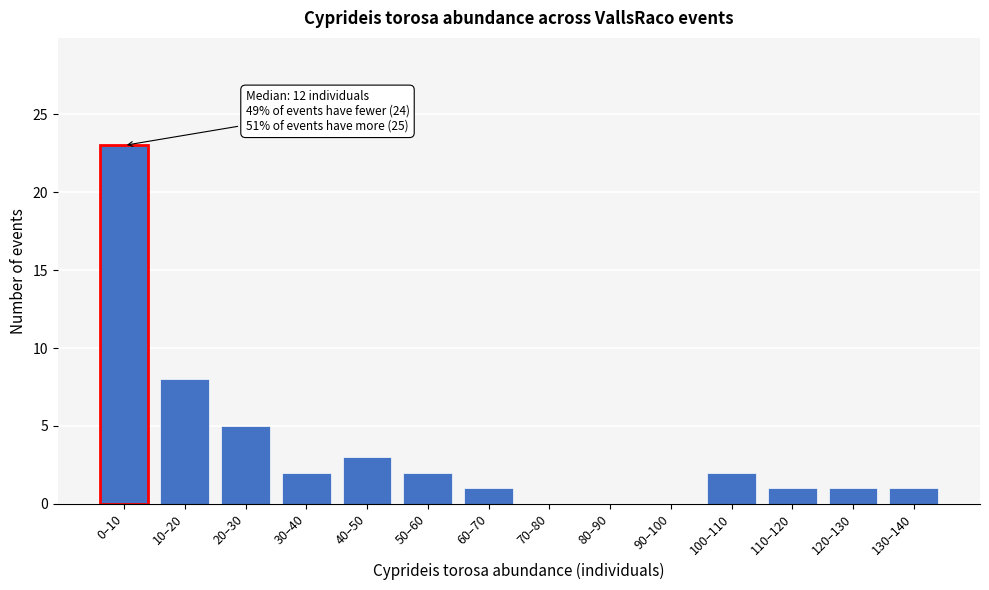

Reading left to right, what are all the values shown in this chart?

0–10=23	10–20=8	20–30=5	30–40=2	40–50=3	50–60=2	60–70=1	70–80=0	80–90=0	90–100=0	100–110=2	110–120=1	120–130=1	130–140=1